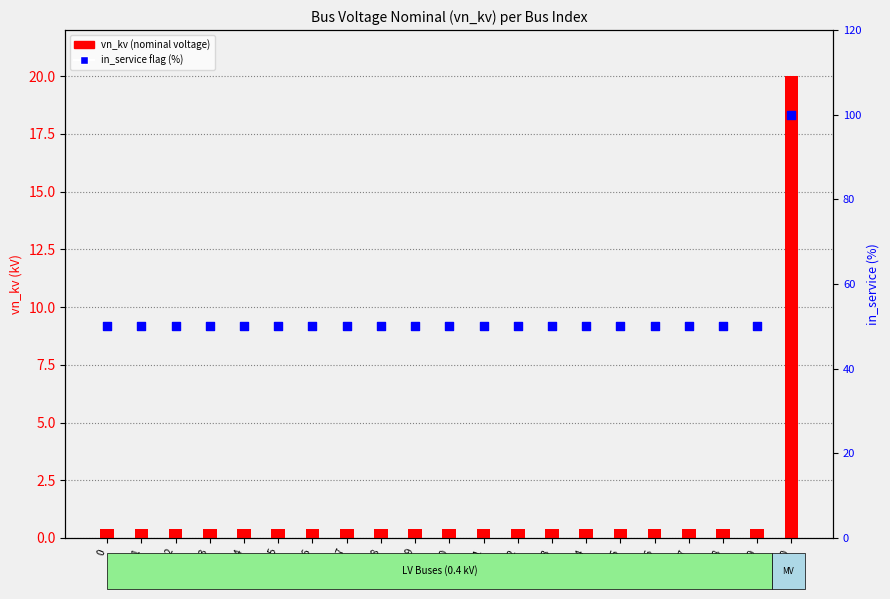

Which series has the largest total across all categories?

in_service flag (%)